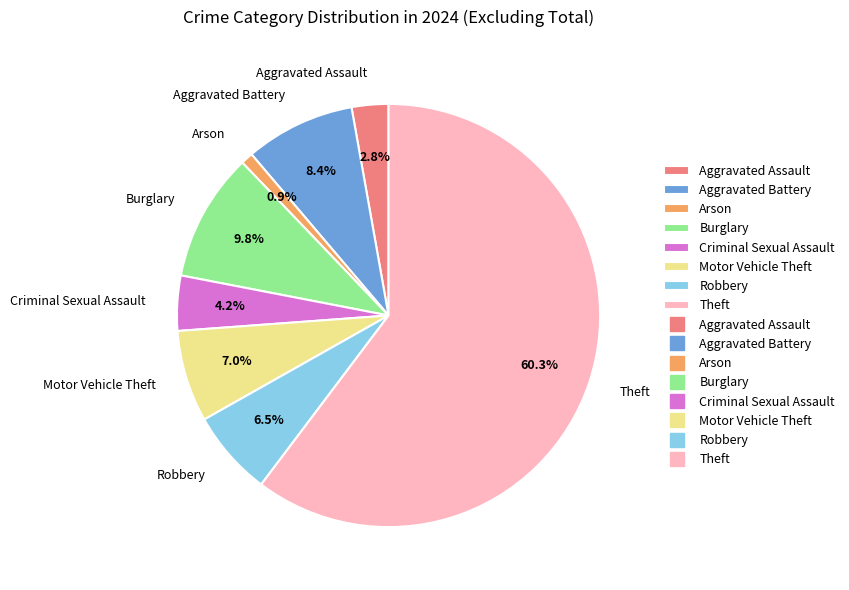

Does any single category account for the majority?

Yes